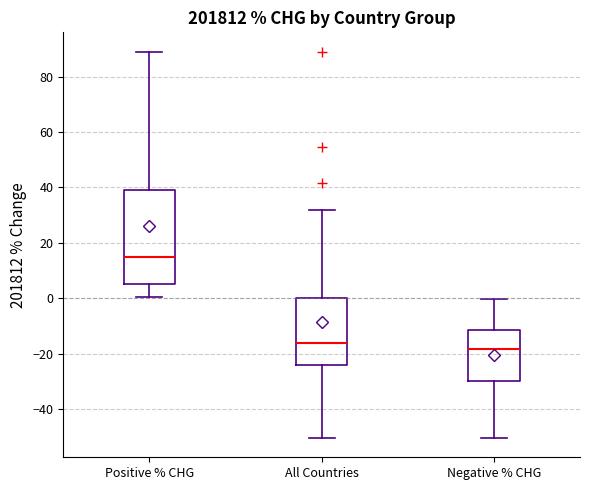

Which box has the highest median line?

Positive % CHG